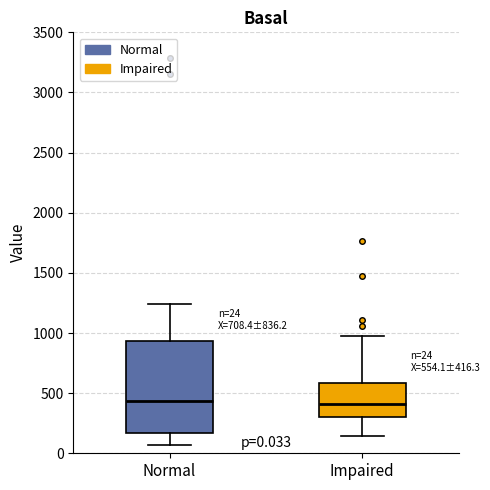

Which box is the tallest, from its lower edge to its upper edge?

Normal